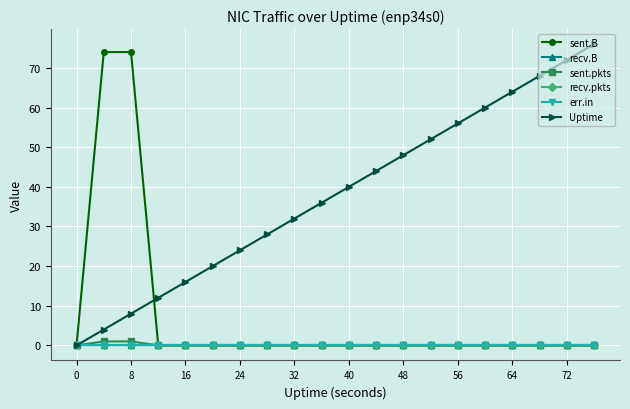

Is this an area chart (filled region under the line)?

No